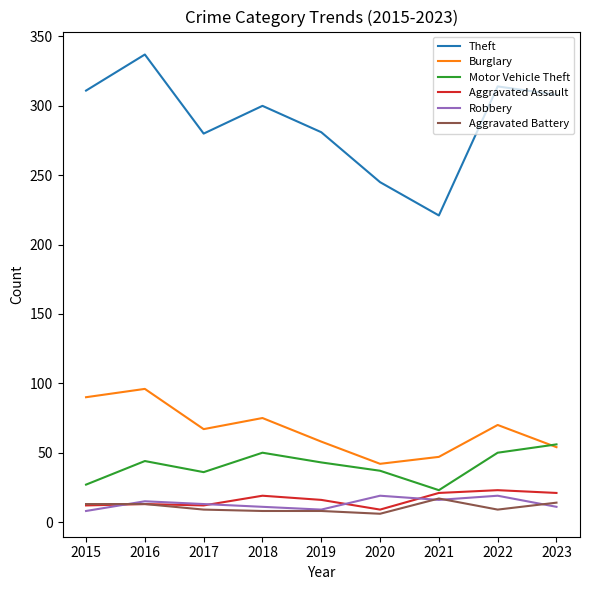

Is the value of Burglary at 2016 greater than the value of Theft at 2022?

No